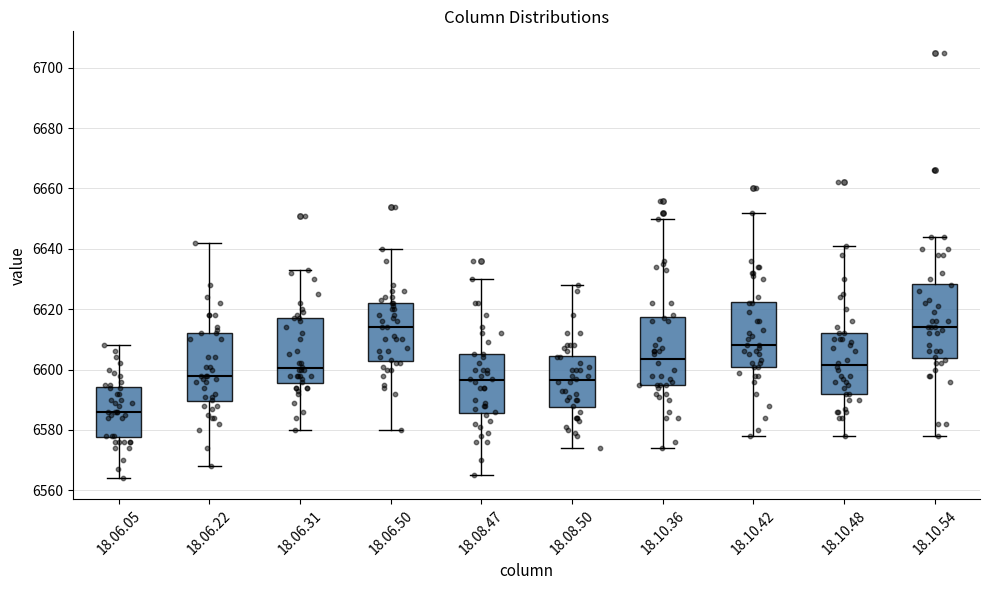

Where is the upper edge of the box for 18.10.54 on the y-axis? The values are not printed on the chart, so give them approximately, as read against the axis.

6628